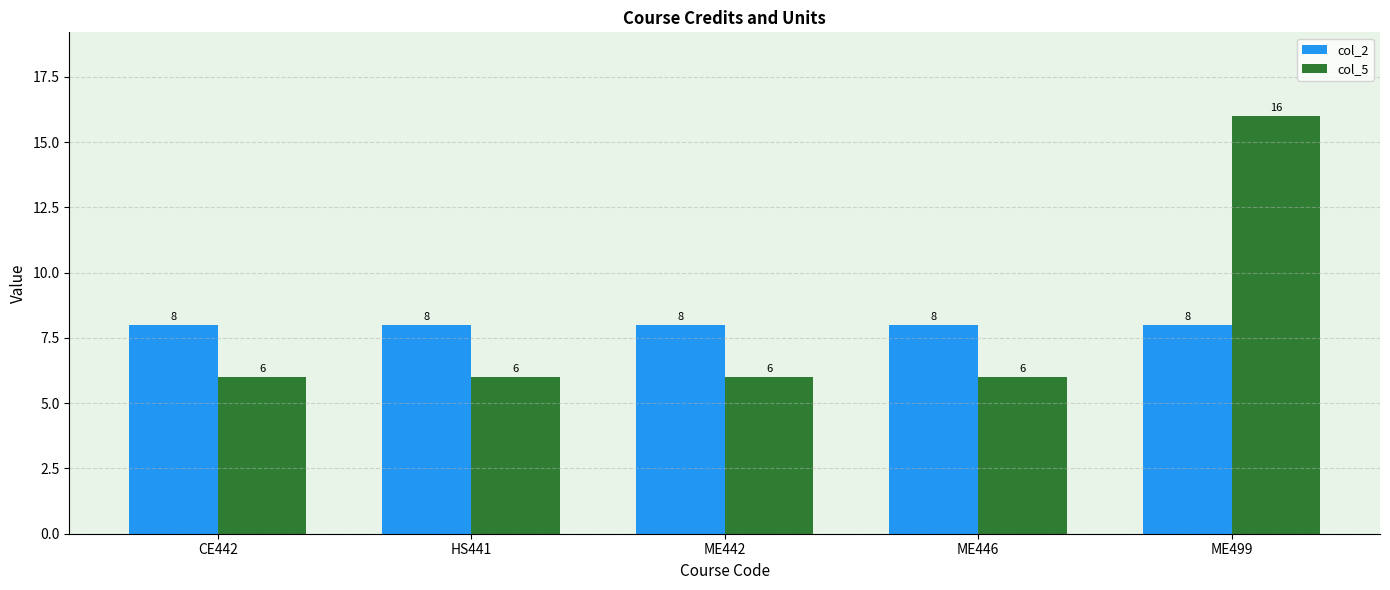

How many bars are there in total?

10